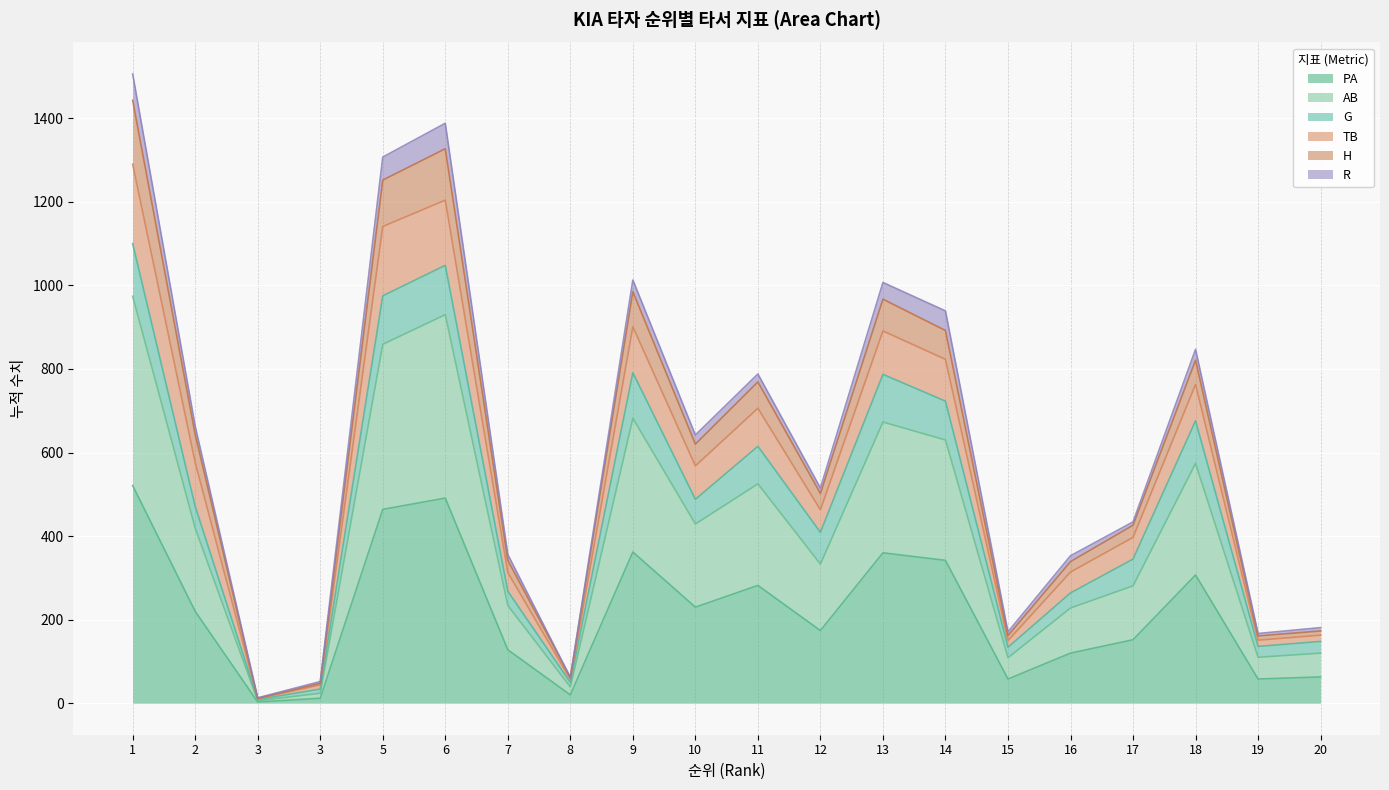

How many lines are shown in the chart?

6